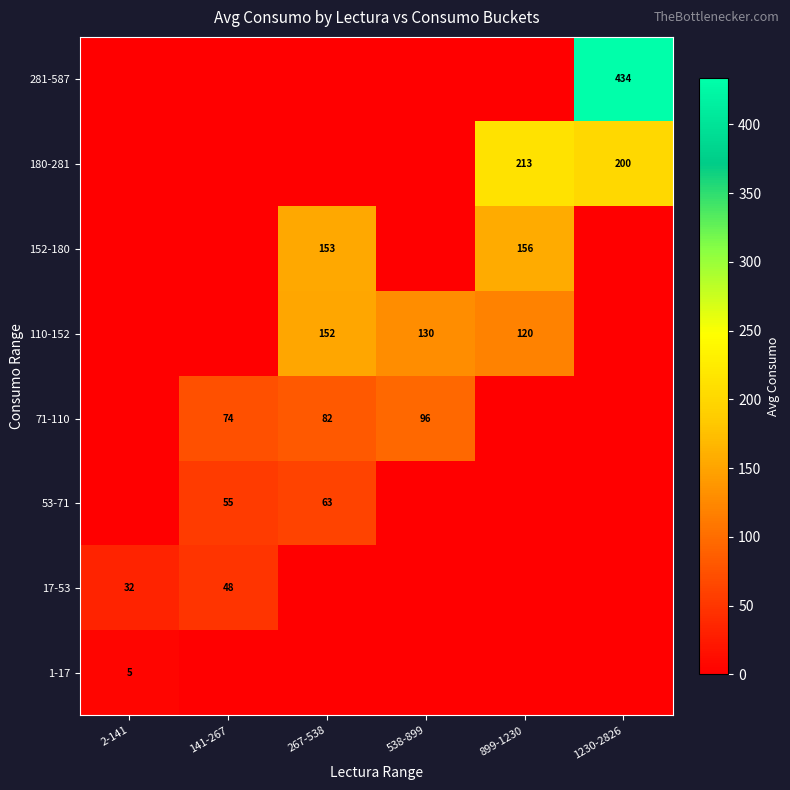

The 71-110 series shows 38 at 538-899. True or false?

False